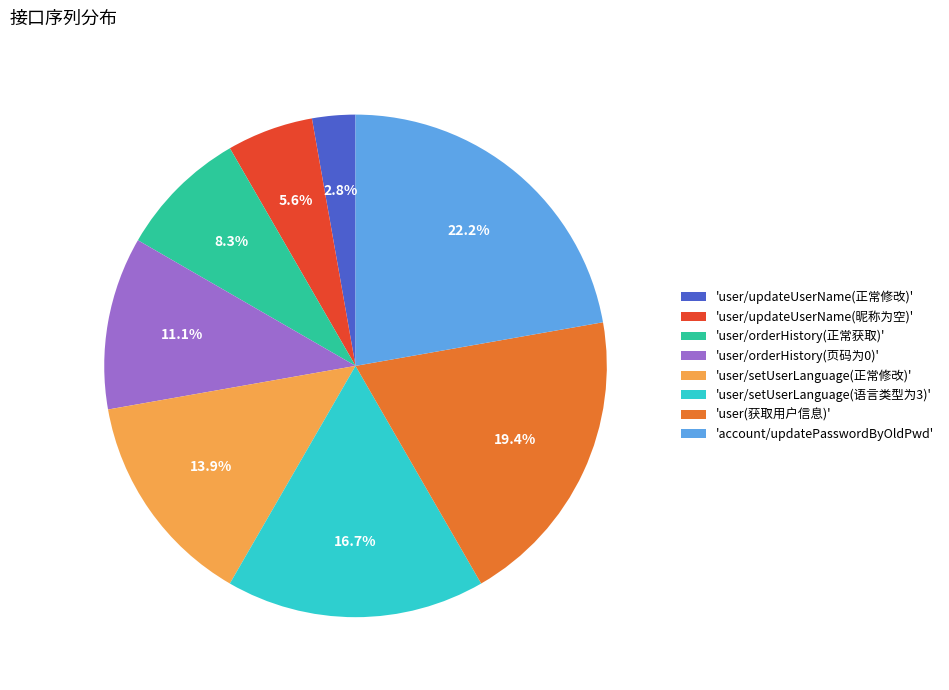

Is 'user/updateUserName(昵称为空)' the majority of the pie?

No